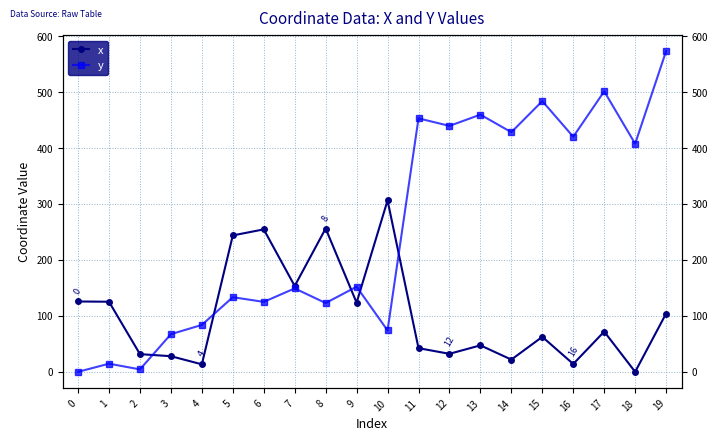

At which category is the sum across all series the highest?

19